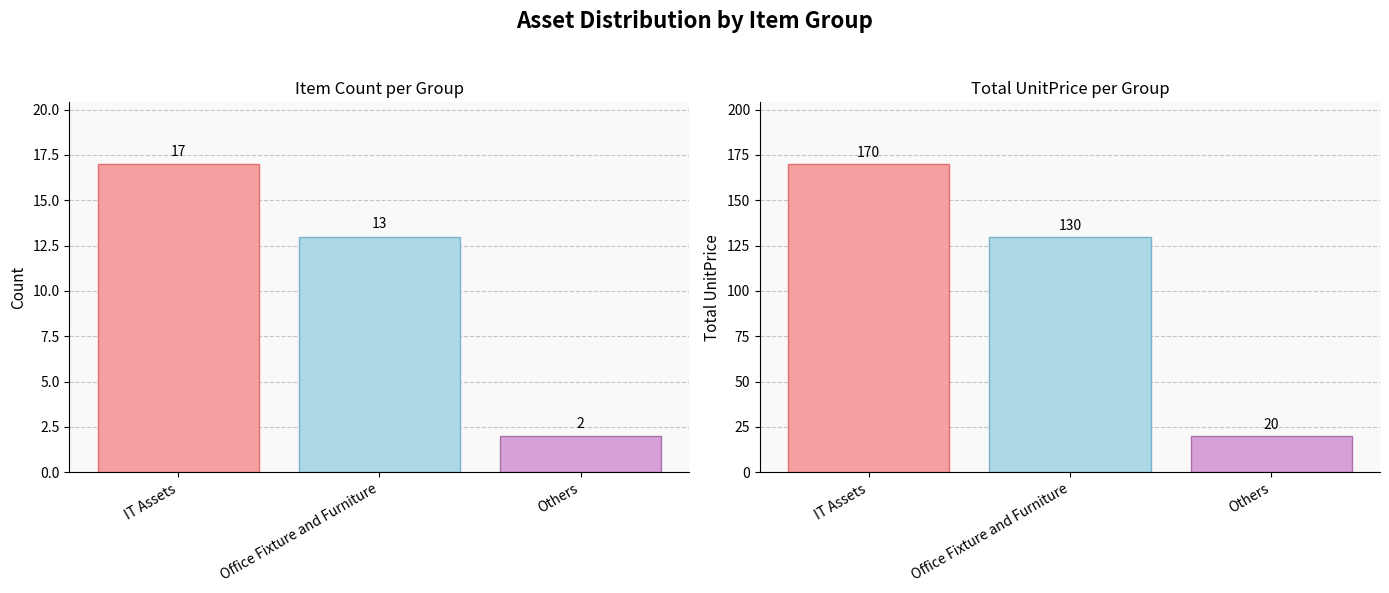

What is the label of the 2nd bar from the right?

Office Fixture and Furniture